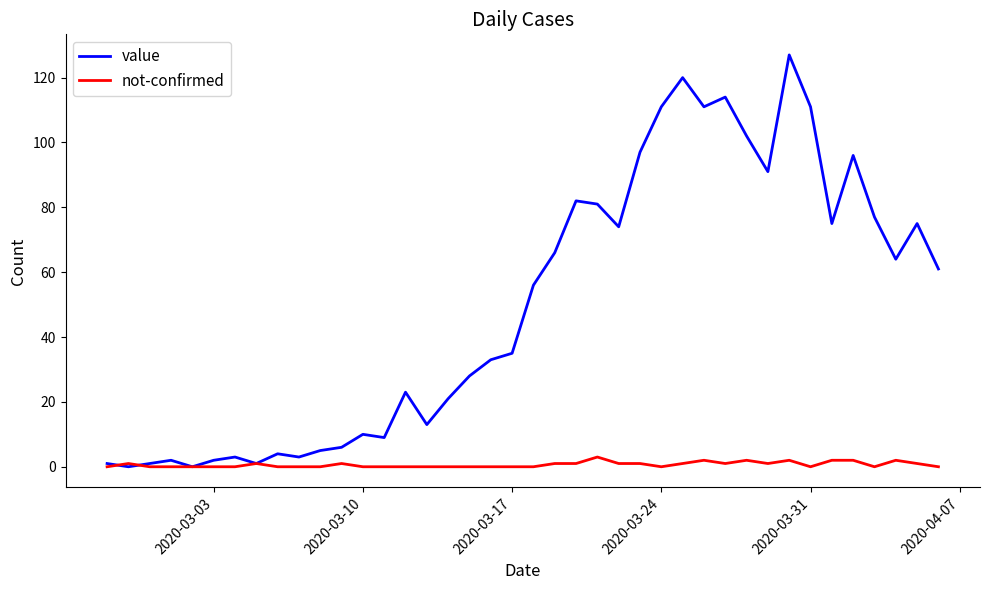

Does the chart display data point markers on the line(s)?

No